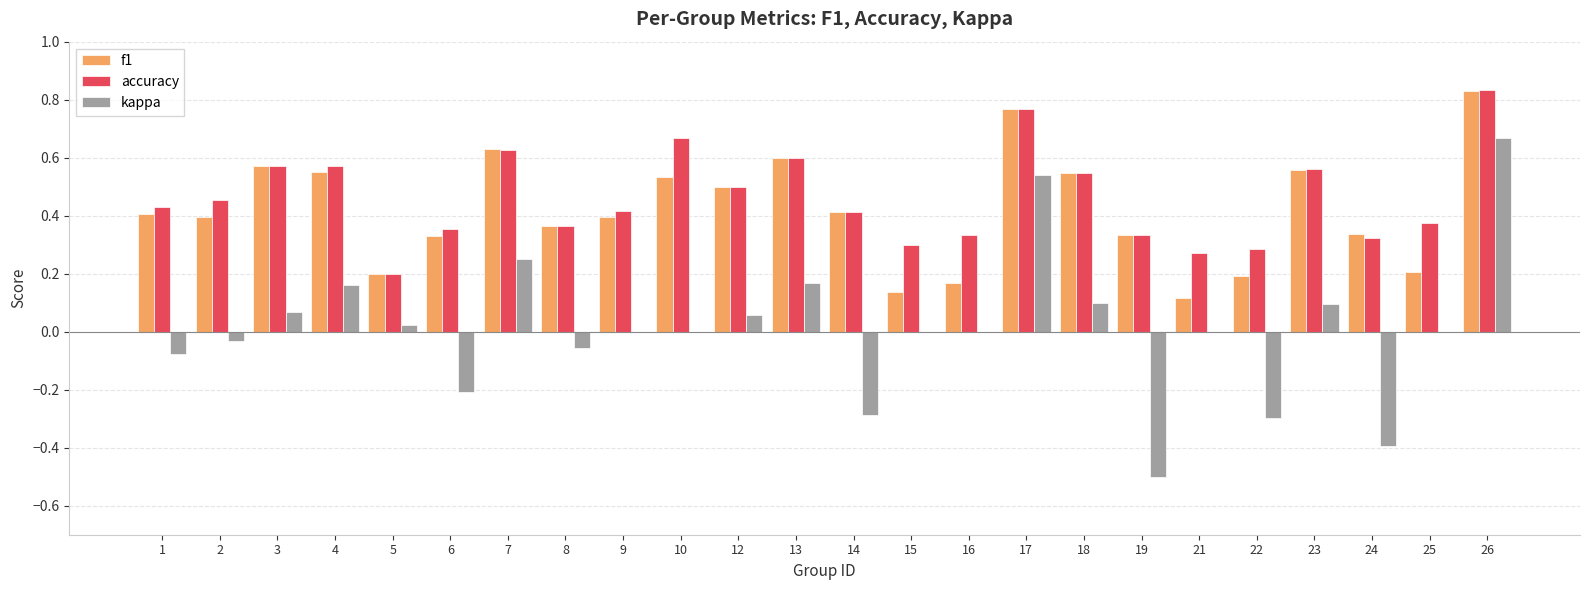

How many data points does each series have?

24